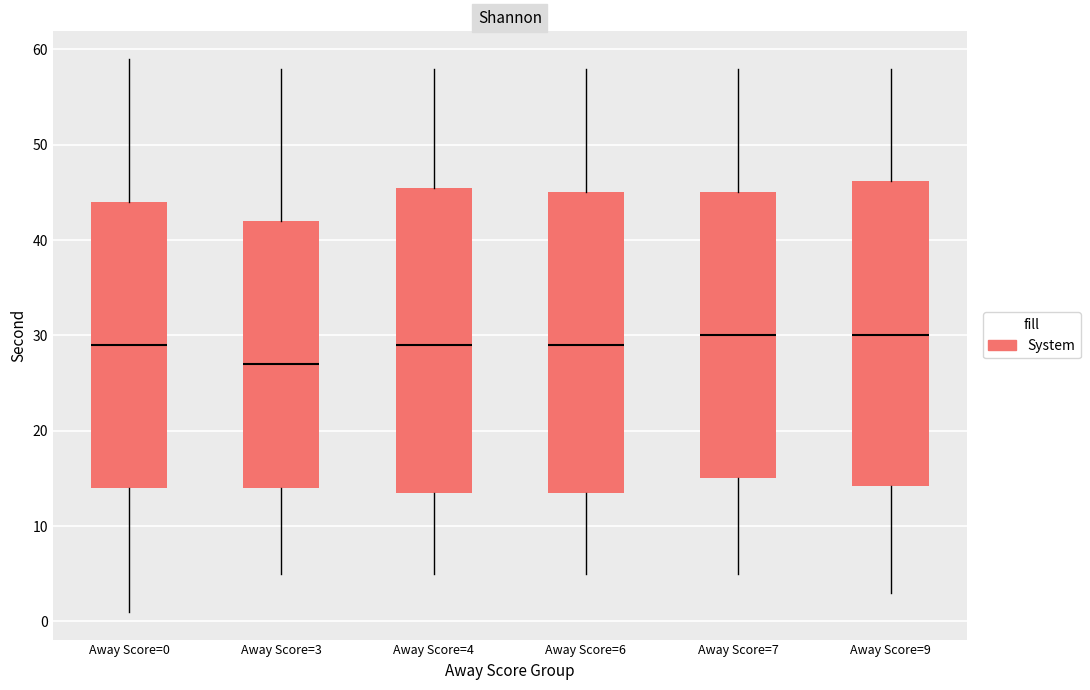

Reading left to right, transcribe this box plot: for each box, give where its median line is, the range the box spans, and where its two whiskers end, as read against the y-axis. The values are not printed on the chart, so give them approximately, as read against the axis.

Away Score=0: median 29, box 14 to 44, whiskers 1 to 59
Away Score=3: median 27, box 14 to 42, whiskers 5 to 58
Away Score=4: median 29, box 14 to 46, whiskers 5 to 58
Away Score=6: median 29, box 14 to 45, whiskers 5 to 58
Away Score=7: median 30, box 15 to 45, whiskers 5 to 58
Away Score=9: median 30, box 14 to 46, whiskers 3 to 58